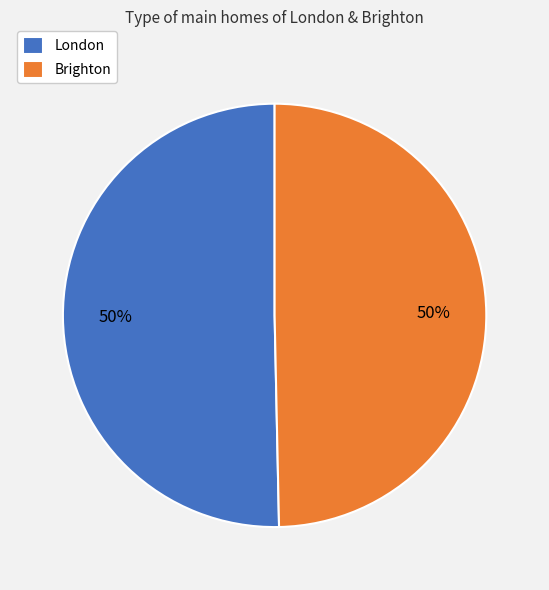

How many segments does this pie chart have?

2